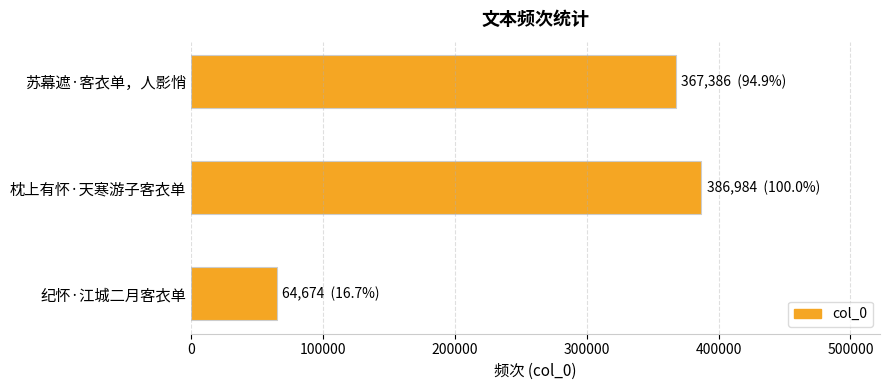

Rank the categories by value from lowest to highest.

纪怀·江城二月客衣单, 苏幕遮·客衣单，人影悄, 枕上有怀·天寒游子客衣单